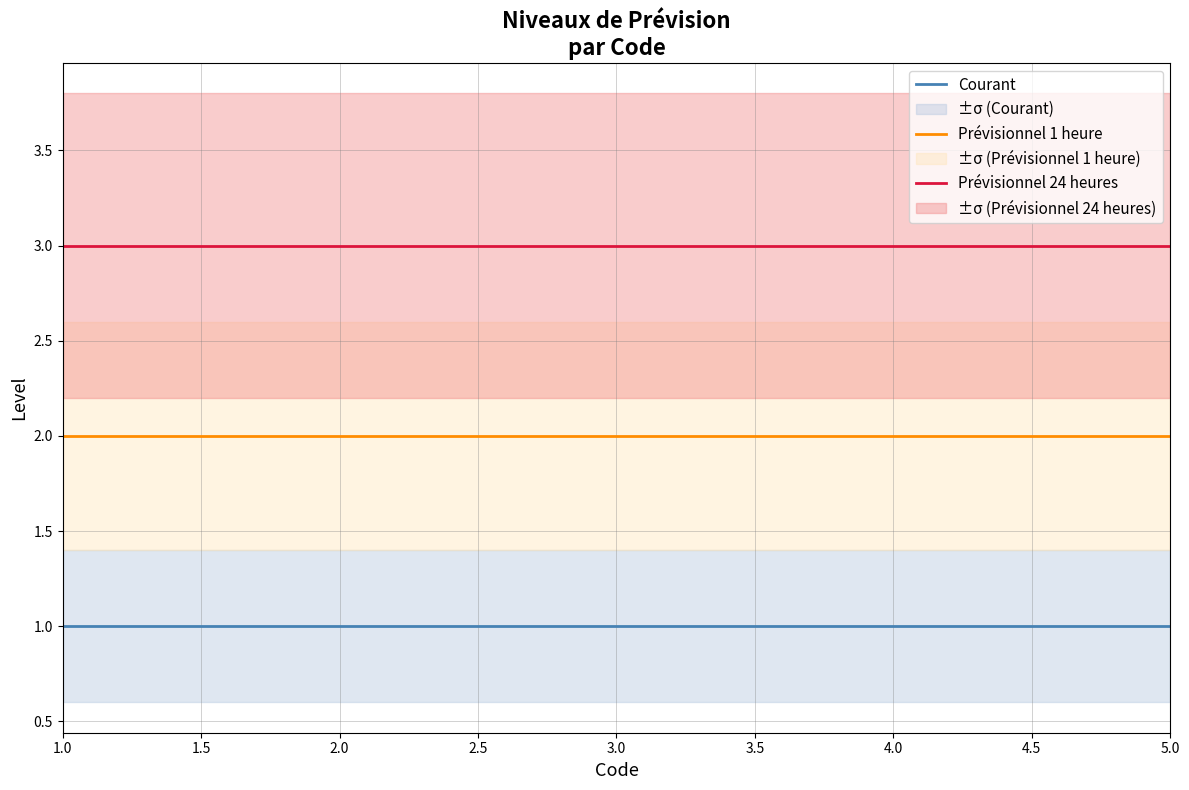

What is the maximum value for Prévisionnel 24 heures?

3